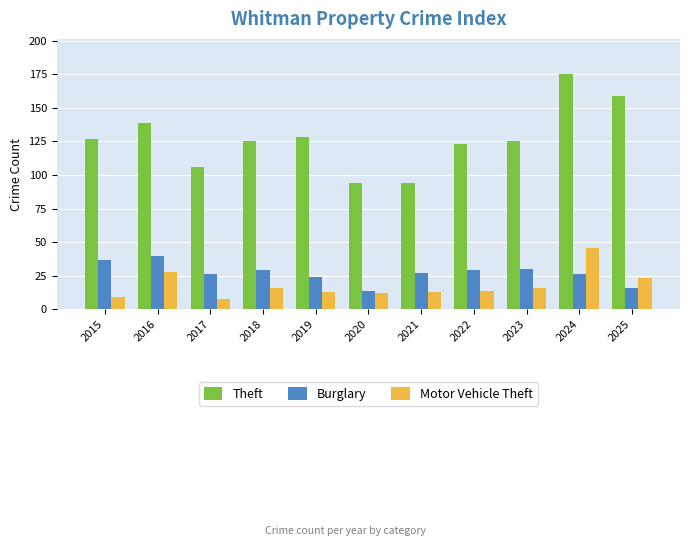

Reading left to right, extract all data points from this chart.

Theft: 2015=127	2016=139	2017=106	2018=125	2019=128	2020=94	2021=94	2022=123	2023=125	2024=175	2025=159
Burglary: 2015=37	2016=40	2017=26	2018=29	2019=24	2020=14	2021=27	2022=29	2023=30	2024=26	2025=16
Motor Vehicle Theft: 2015=9	2016=28	2017=8	2018=16	2019=13	2020=12	2021=13	2022=14	2023=16	2024=46	2025=23